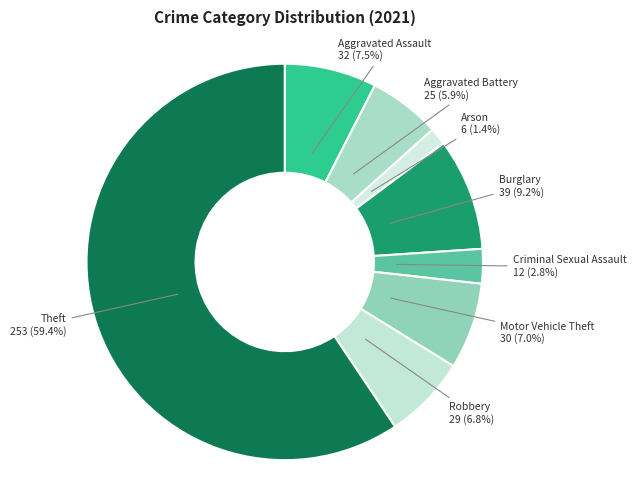

To the nearest percent, what is the difference between the largest and smallest slice percentages?

58%